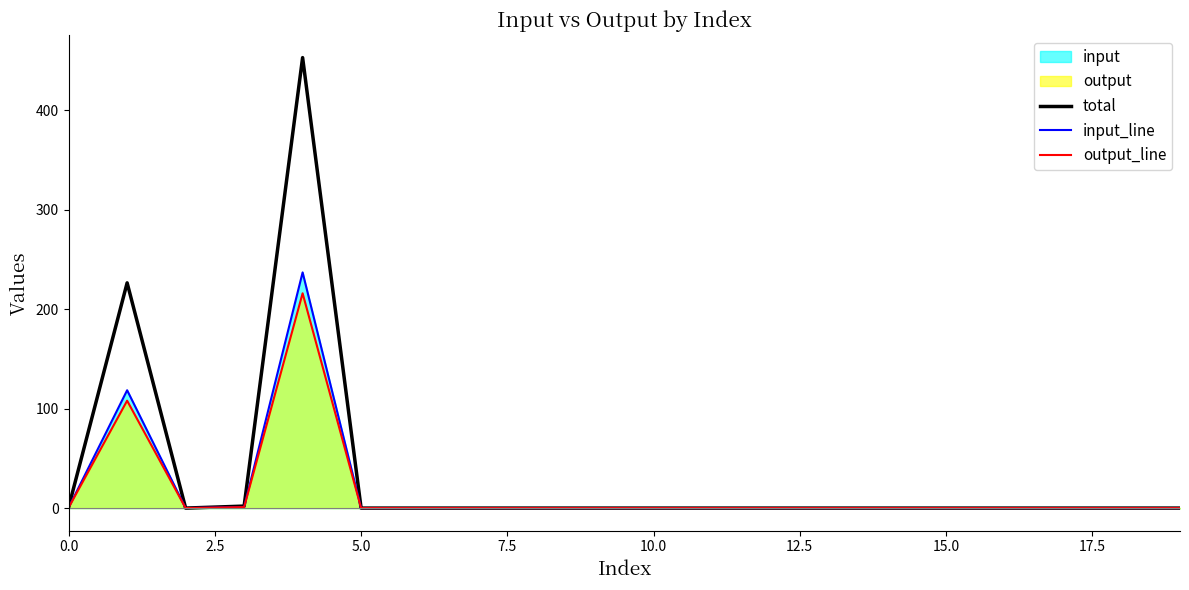

True or false: input_line and total cross at least once.

False